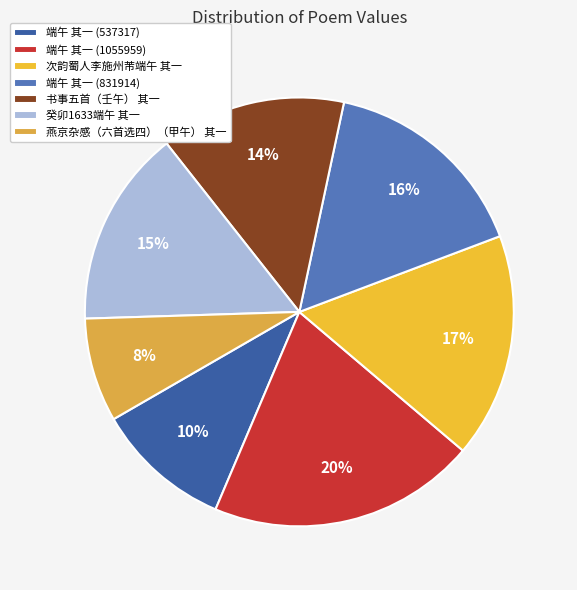

Does 癸卯1633端午 其一 represent more than half of the total?

No